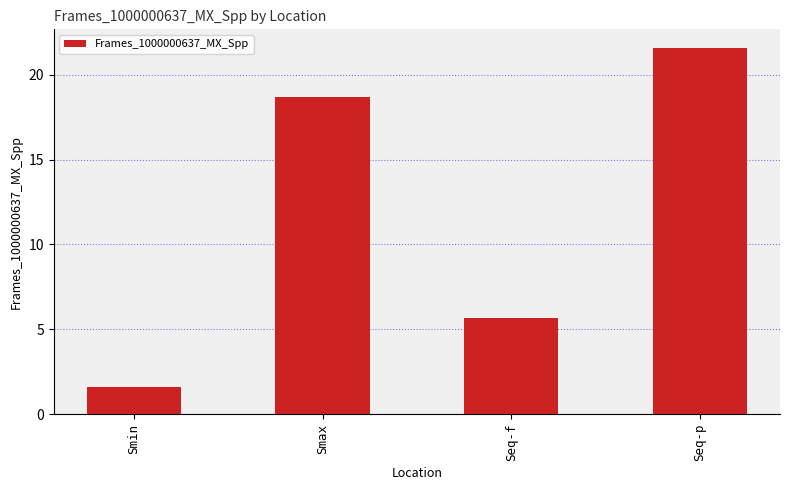

Count the number of categories in the chart.

4